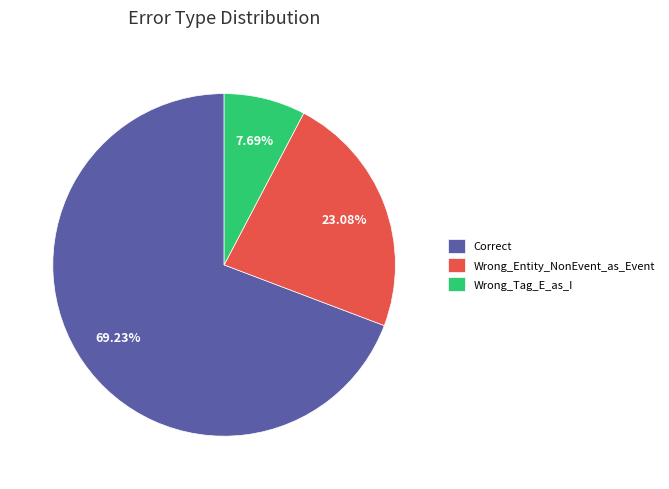

Between Correct and Wrong_Entity_NonEvent_as_Event, which is larger?

Correct